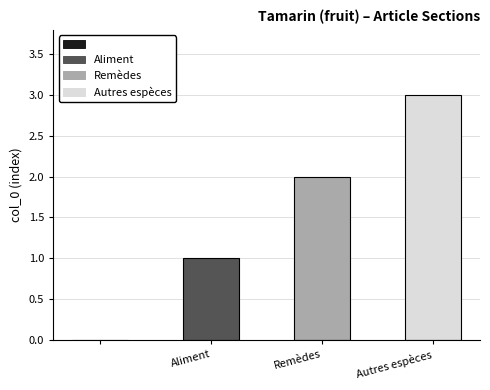

Reading left to right, list all the values displayed in this chart.

0	1	2	3